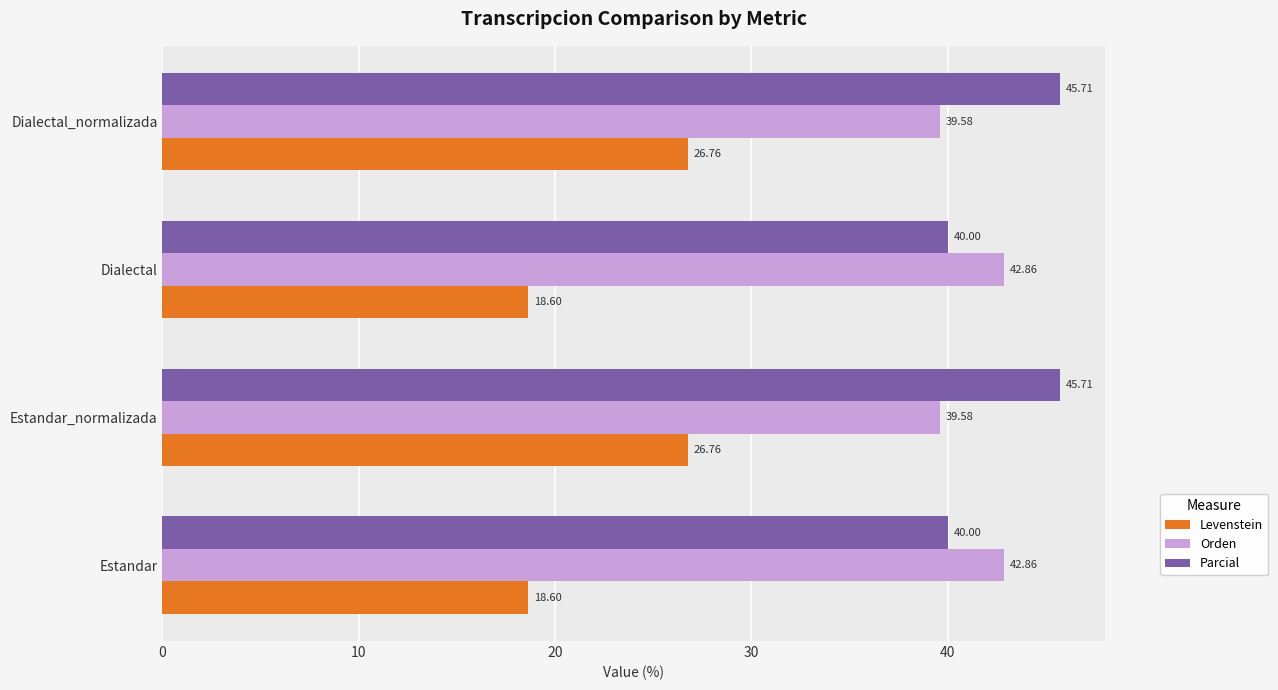

How many data points does each series have?

4